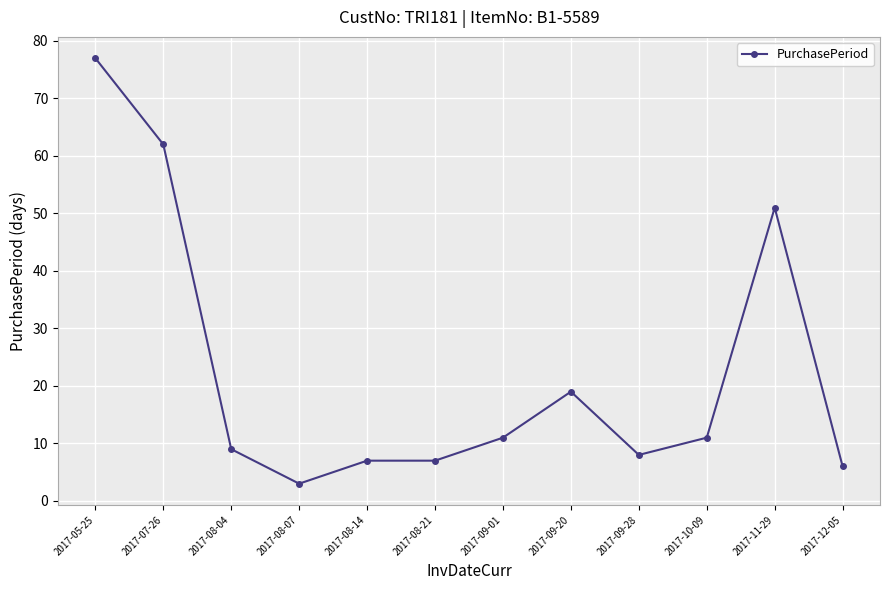

What is the minimum value shown in the chart?

3